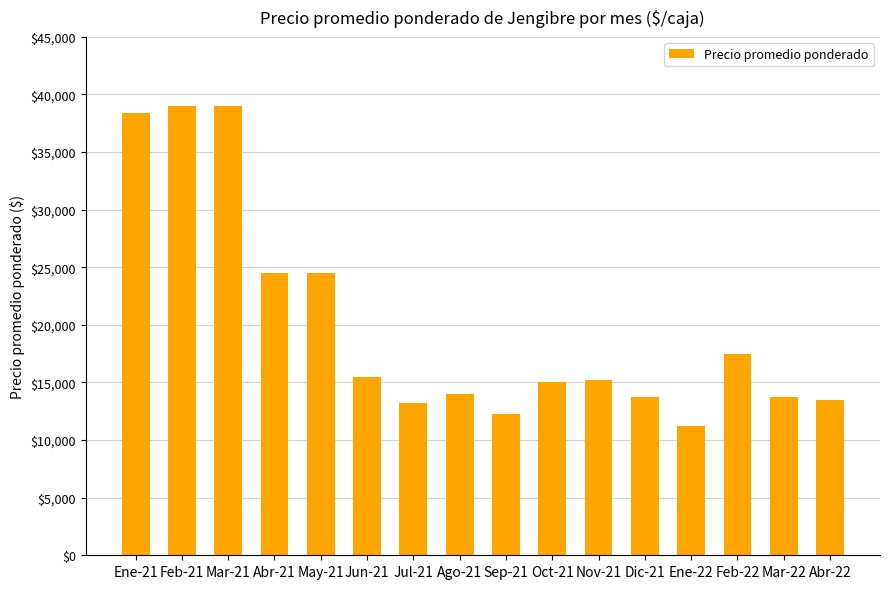

True or false: the data shows 17500 at Feb-22.

True